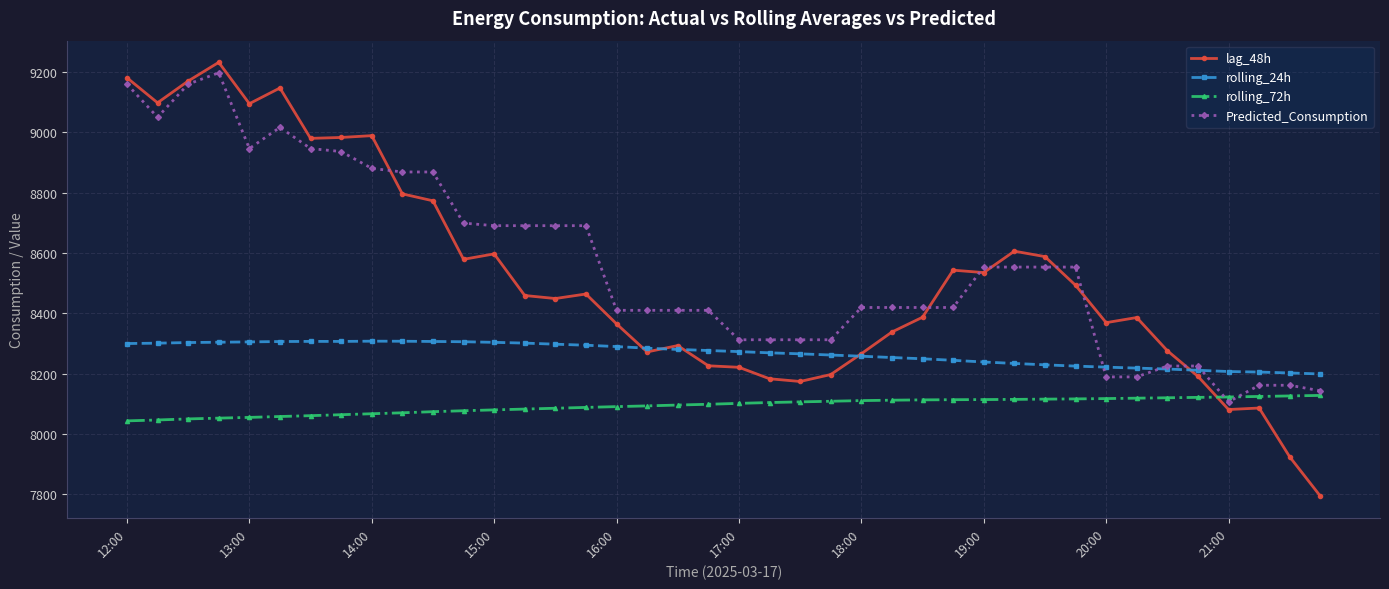

How many times do rolling_72h and lag_48h cross each other?

1